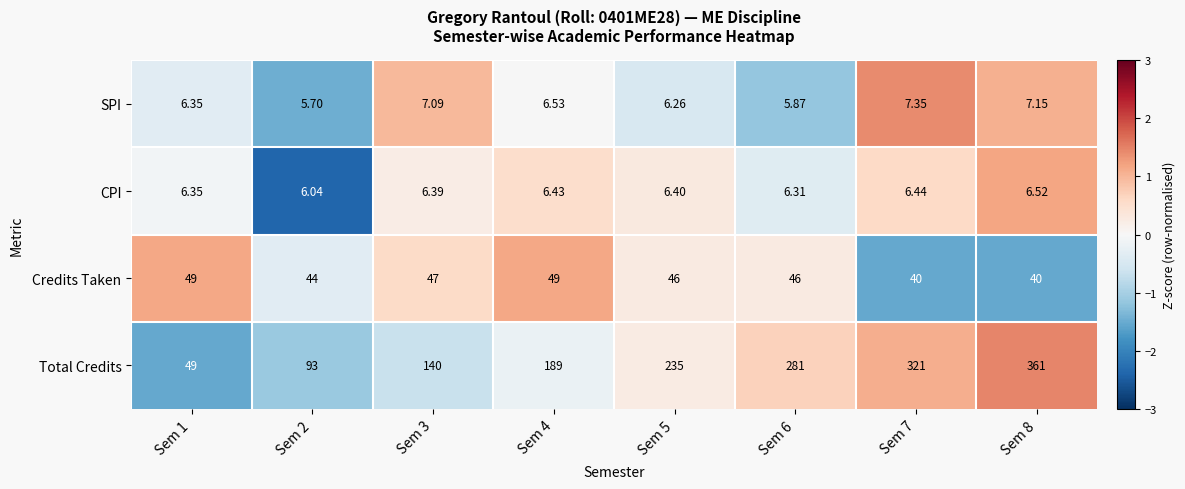

Is the value of CPI at Sem 2 greater than the value of Credits Taken at Sem 2?

No